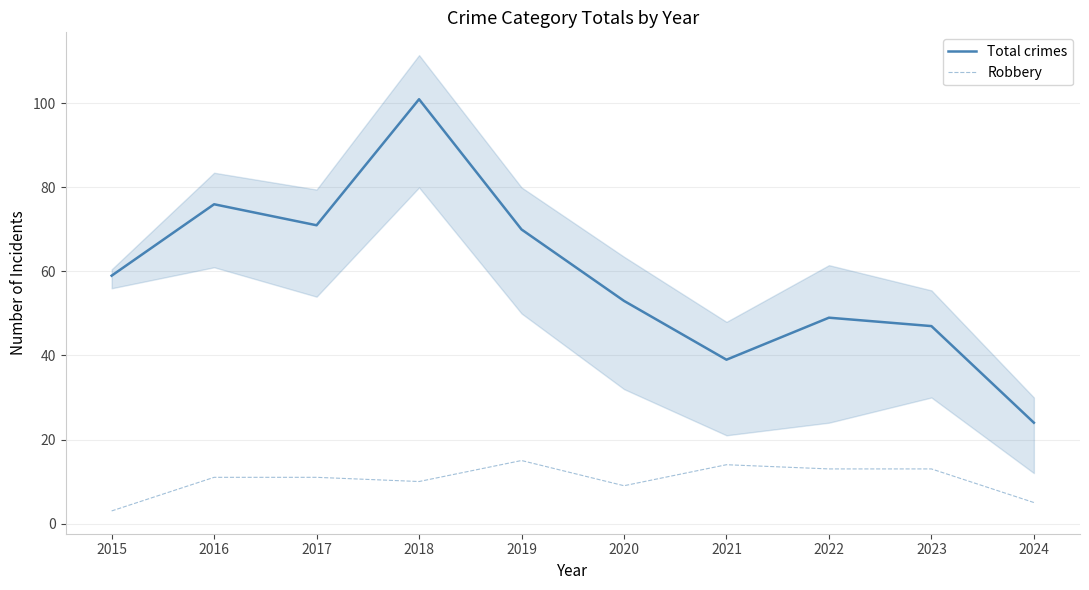

In Robbery, how many points are higher than both neighbors (excluding endpoints)?

2